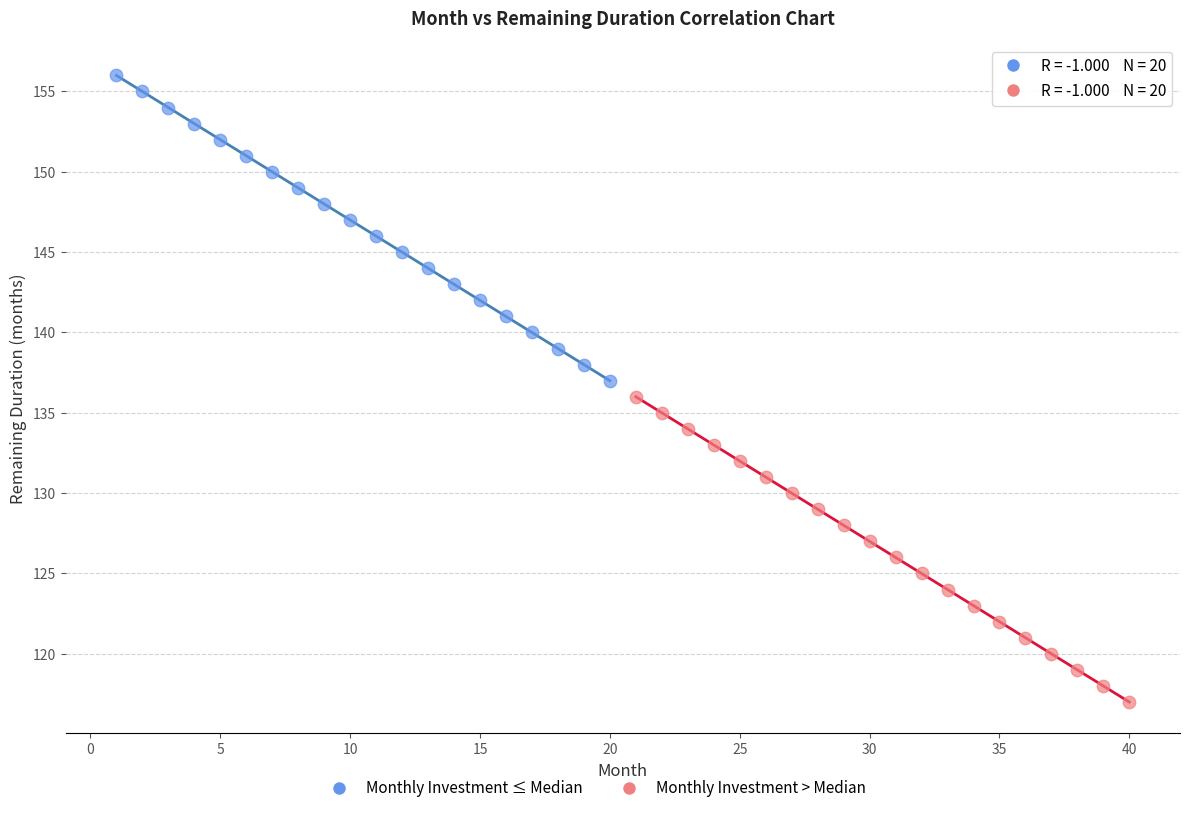

Which series contains the lowest Y value?

Monthly Investment > Median